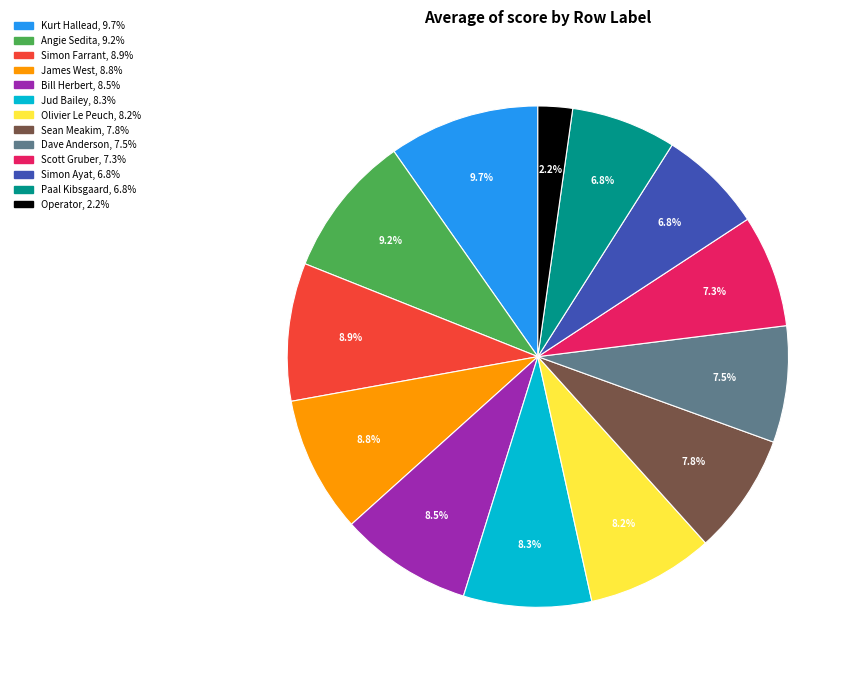

To the nearest percent, what percentage of the pie is James West?

9%